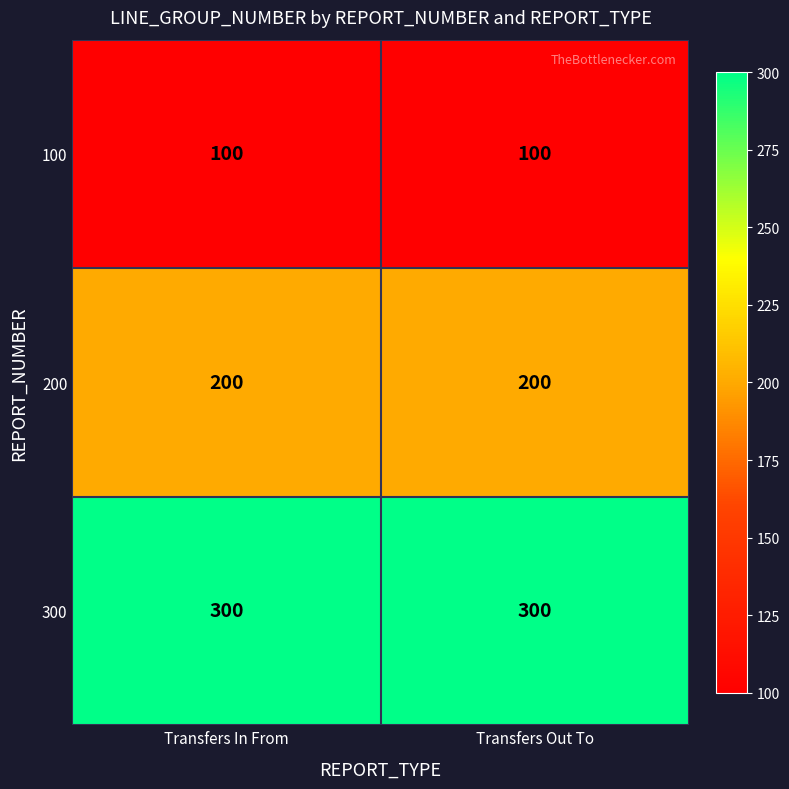

Reading left to right, list all the values displayed in this chart.

100: 100	100
200: 200	200
300: 300	300